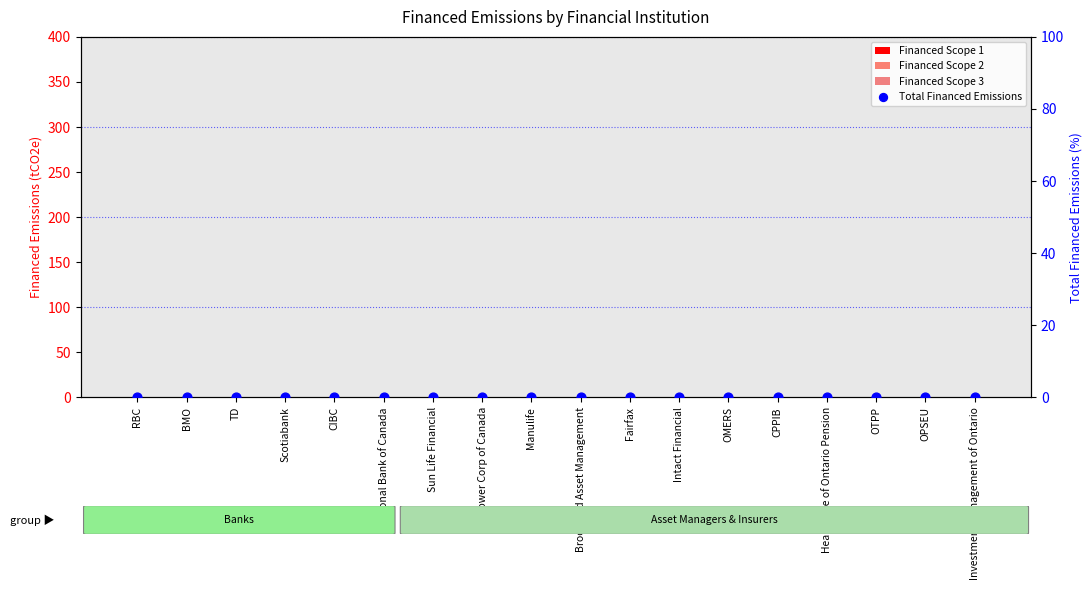

Which series reaches the maximum Y coordinate?

Financed Scope 1